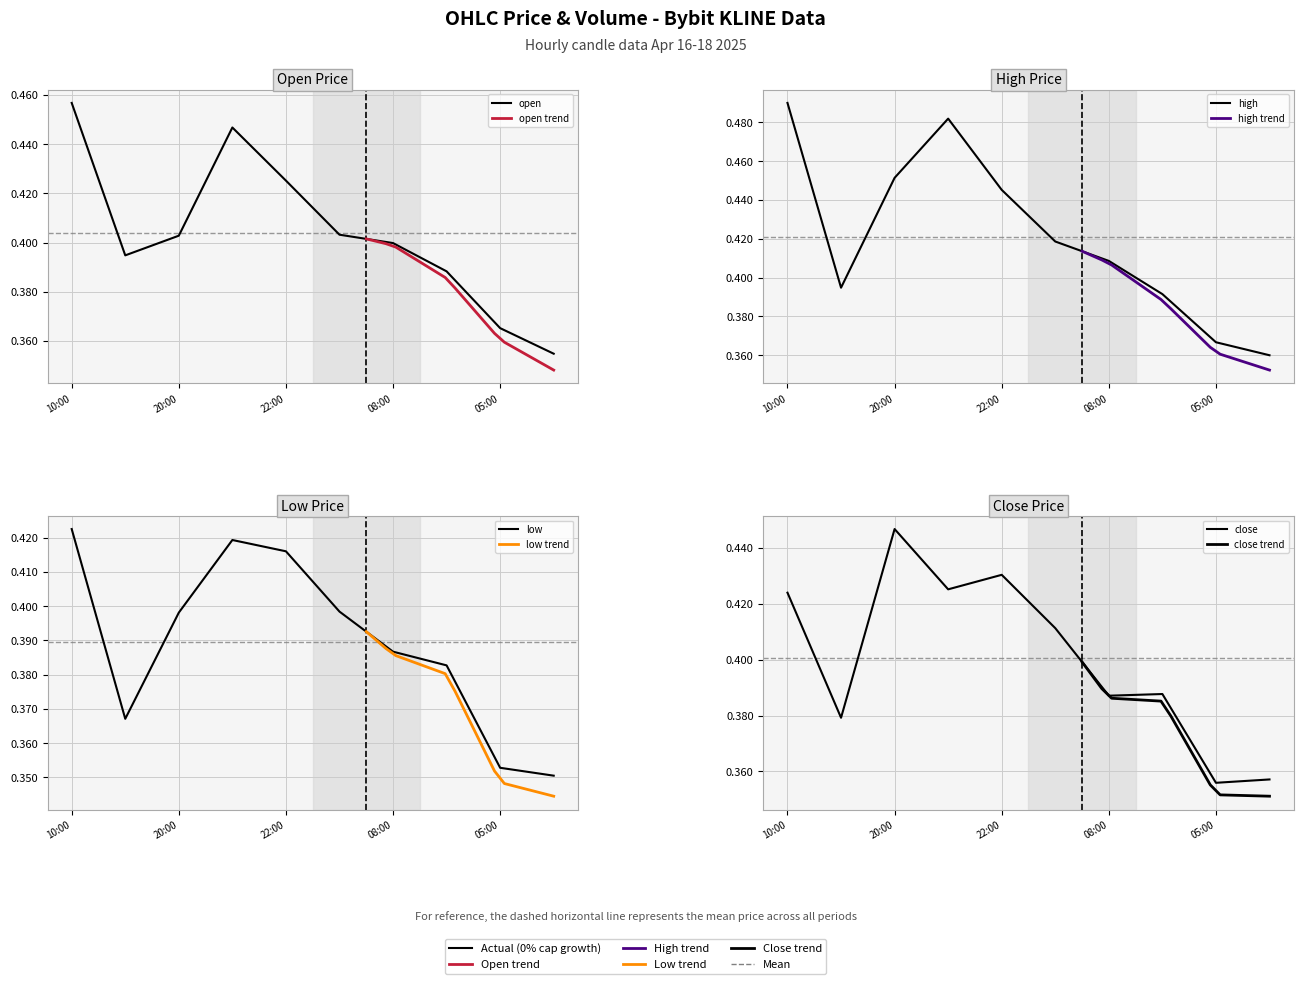

Which has a higher value, 2025-04-17 02:00 or 2025-04-16 10:00?

2025-04-16 10:00